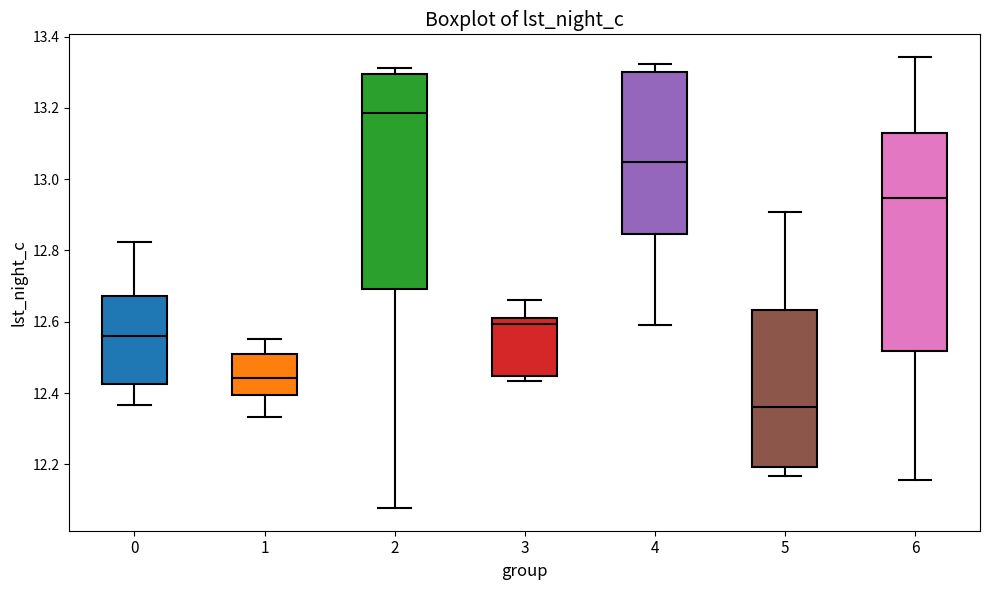

Which box has the lowest median line?

5